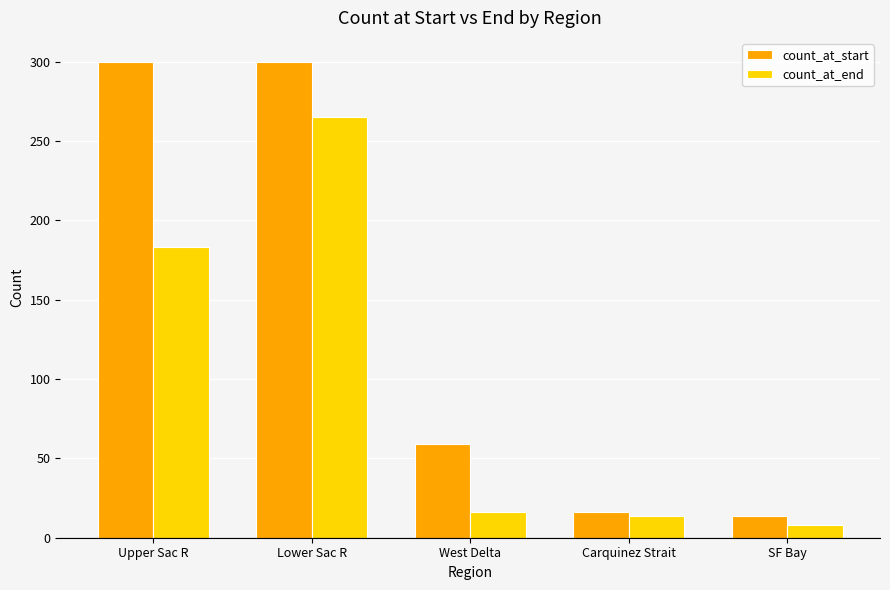

Which series has the largest range (max minus min)?

count_at_start